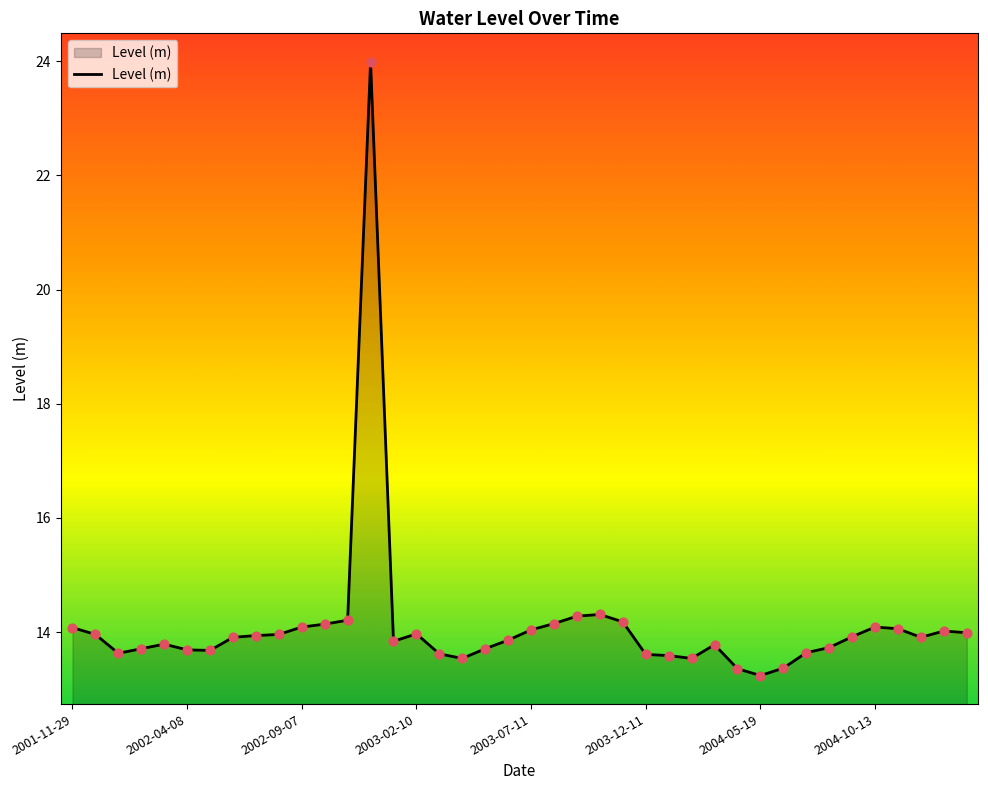

What is the smallest value displayed?

13.2